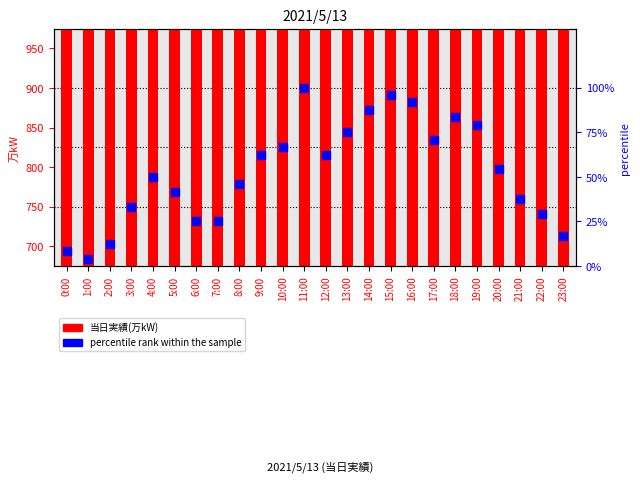

What is the total value across all series at 14:00?

1023.5